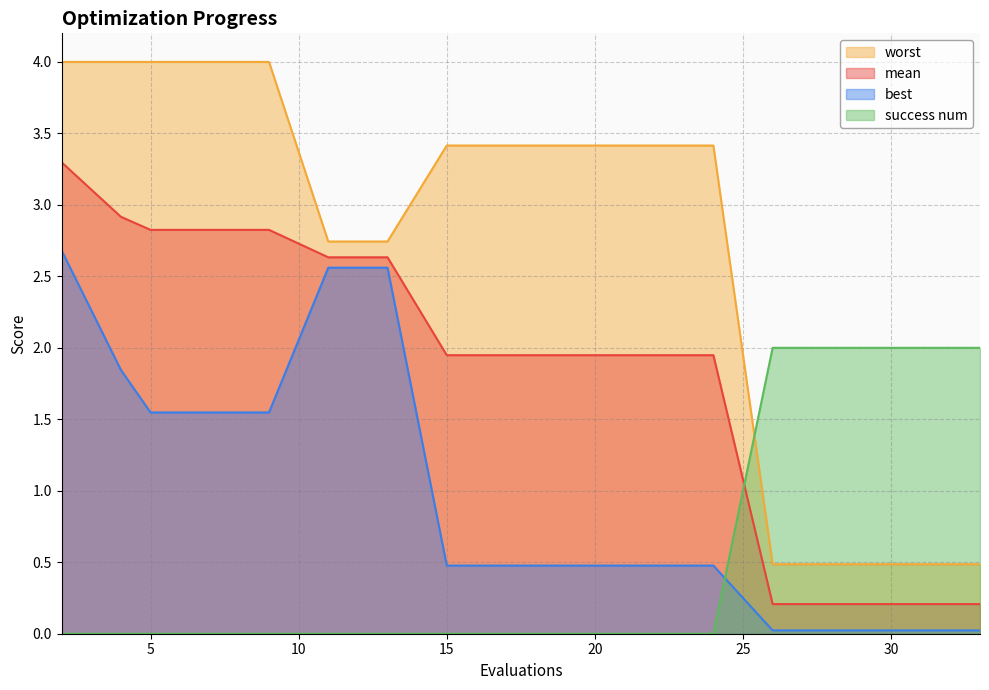

List the labels in order of mean value, largest first.

2, 4, 5, 7, 9, 11, 13, 15, 17, 19, 21, 23, 24, 26, 28, 29, 31, 33